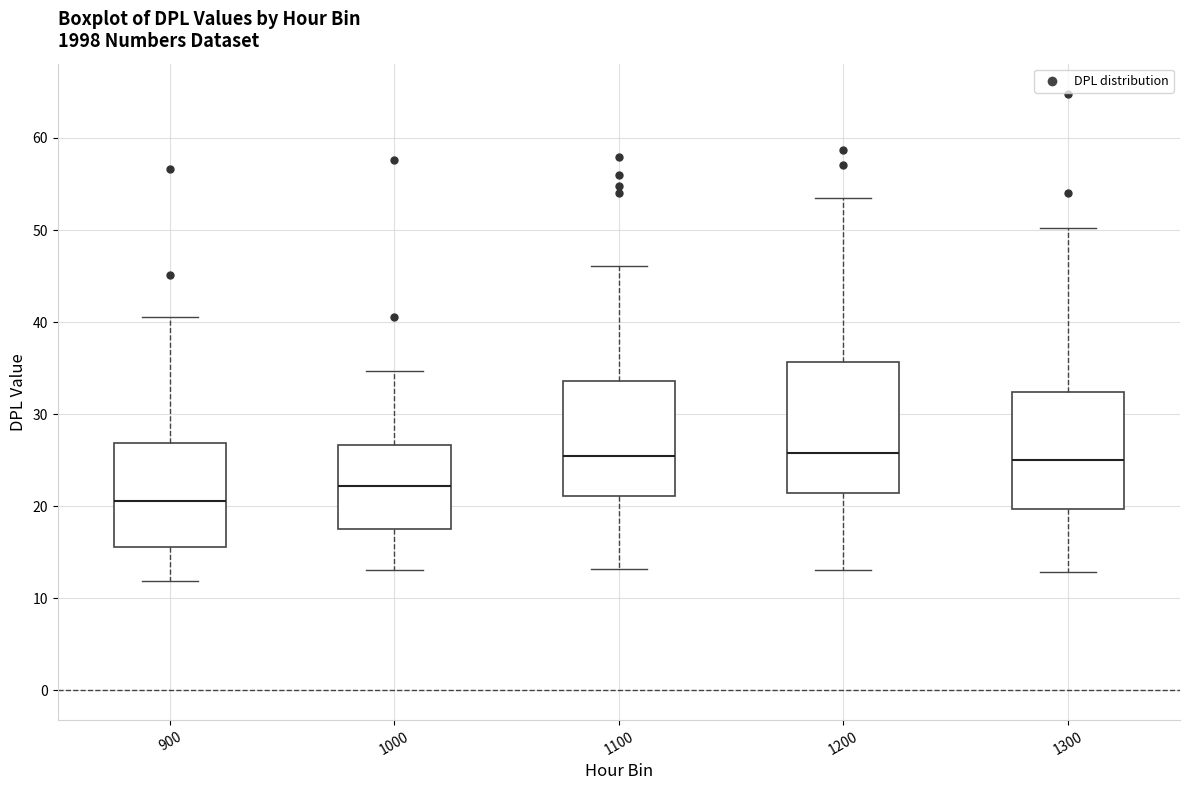

Where is the lower edge of the box at x = 1200 on the y-axis? The values are not printed on the chart, so give them approximately, as read against the axis.

21